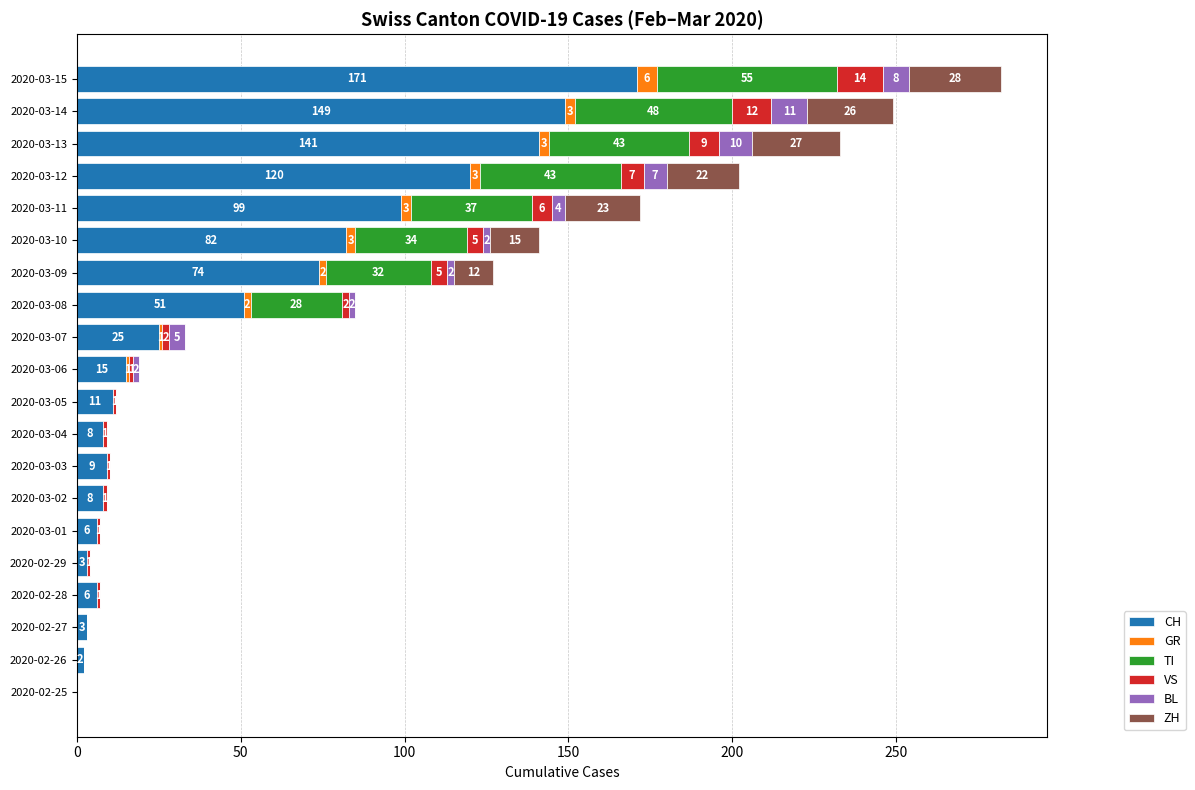

What is the maximum value for CH?

171